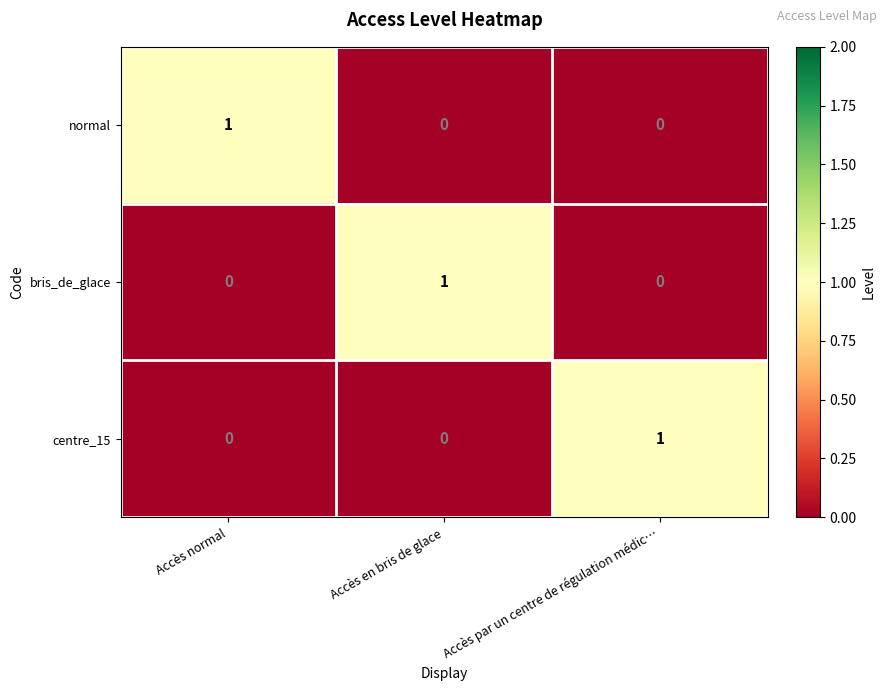

How many bris_de_glace values are between 0 and 1?

3